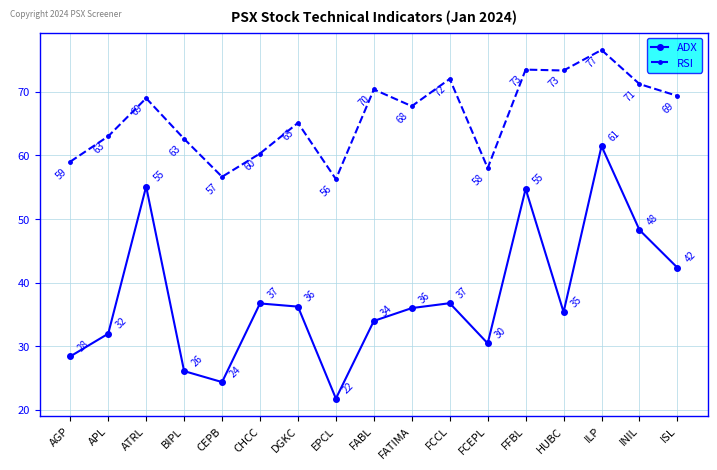

What is the label of the 1st point from the left?

AGP